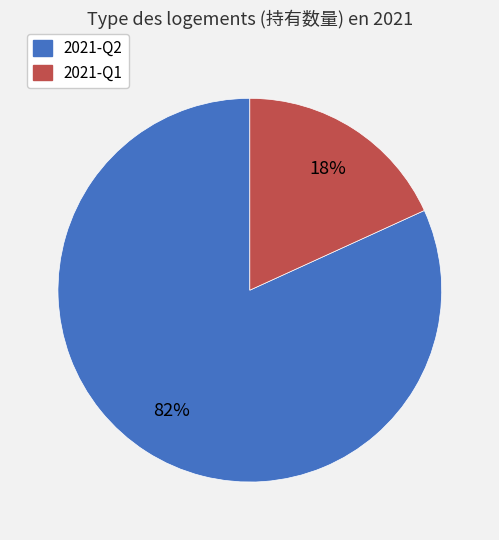

How many segments does this pie chart have?

2